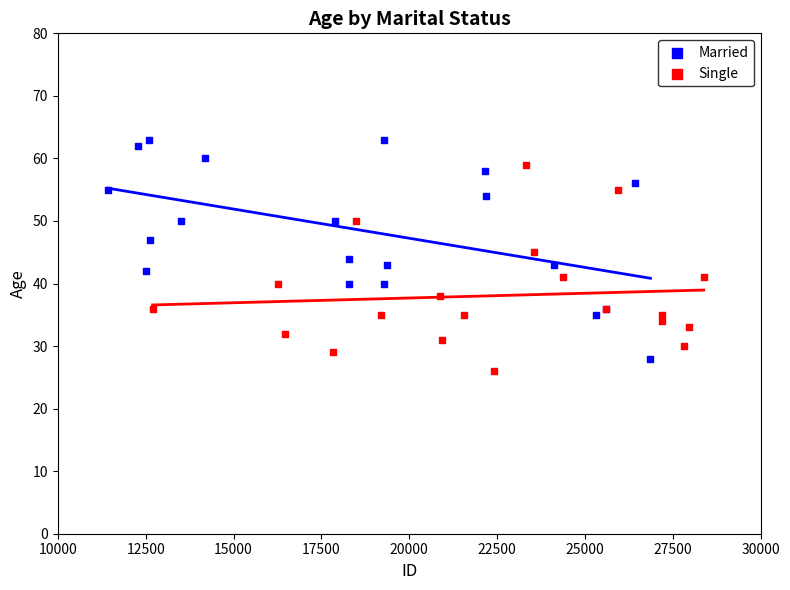

Which series reaches the maximum Y coordinate?

Married